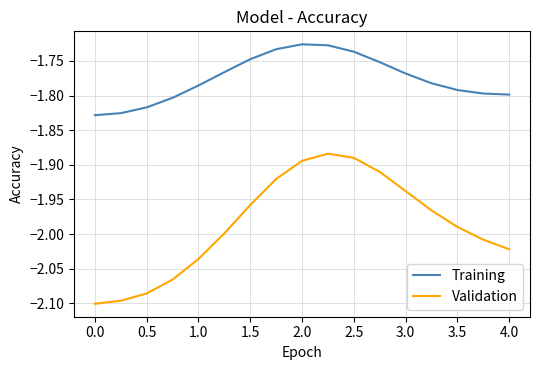

Rank the series by their maximum value, from highest to lowest.

Training, Validation